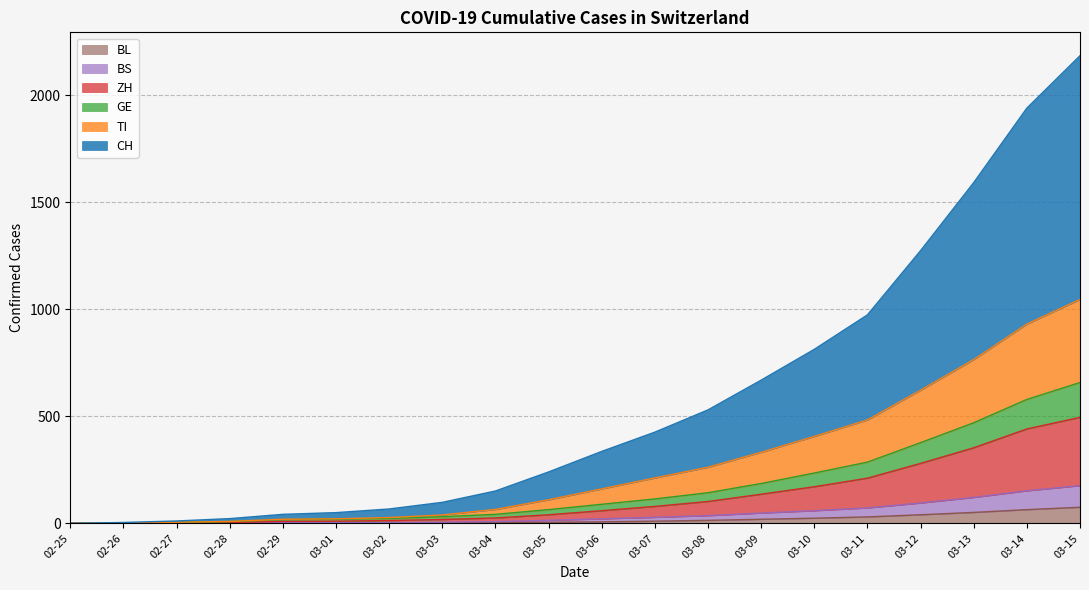

What is the highest value of the BL series?

75